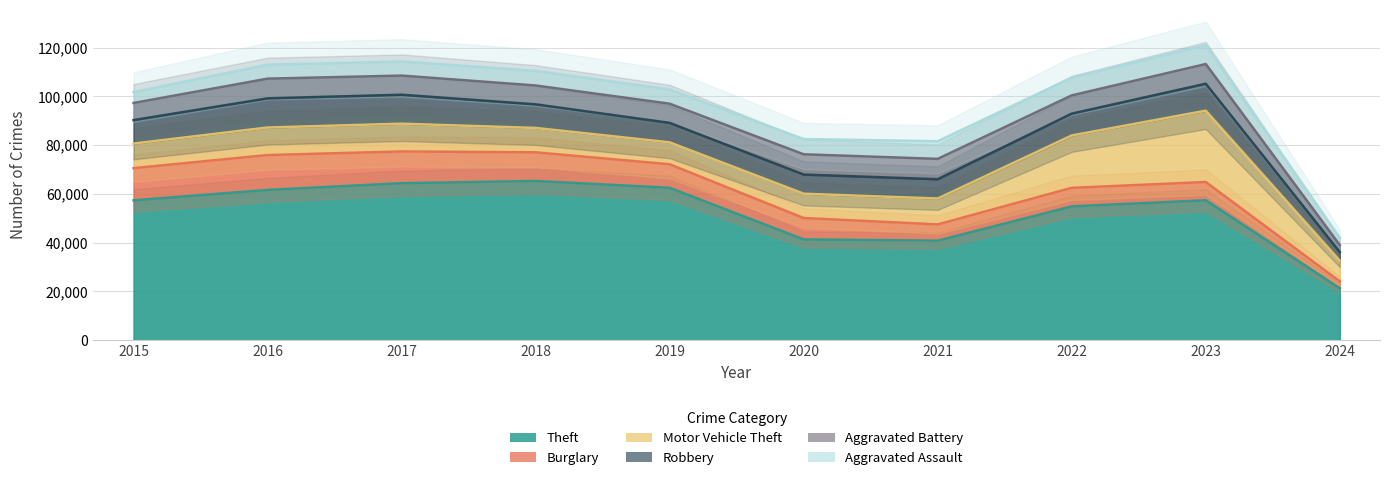

True or false: Burglary has a value of 6662 at 2021.

True